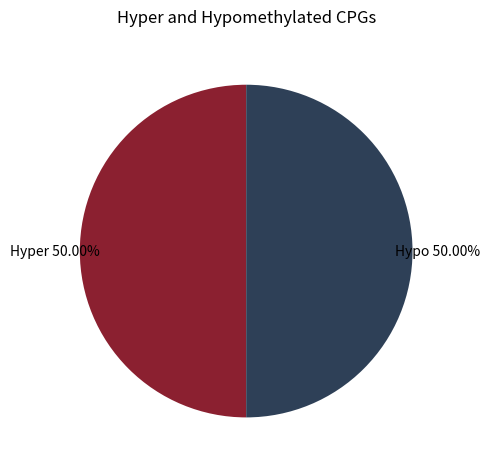

Do Hypo and Hyper together represent more than half of the pie?

Yes